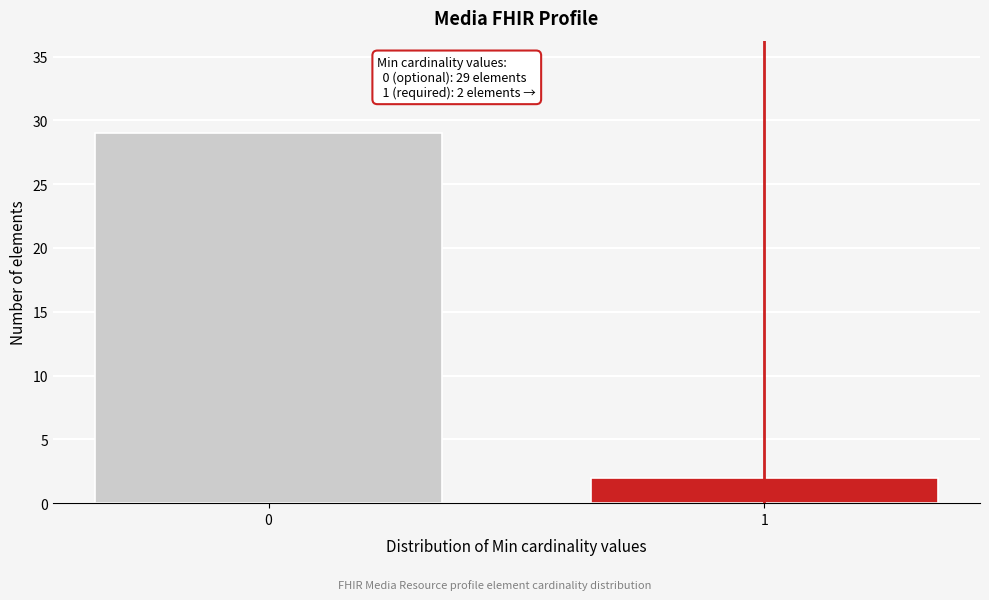

Reading left to right, what are all the values shown in this chart?

29	2